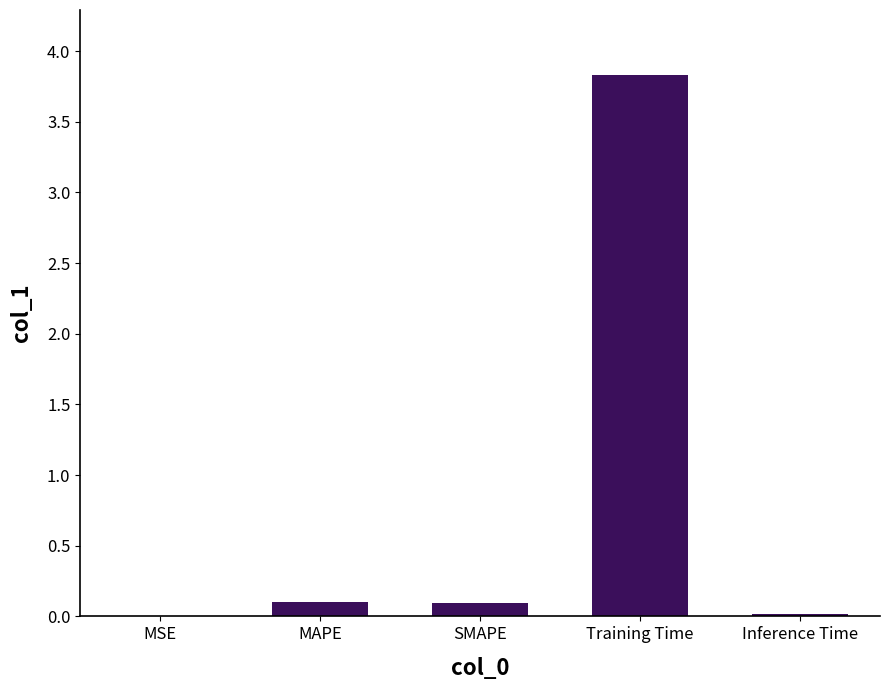

Between SMAPE and Training Time, which is larger?

Training Time